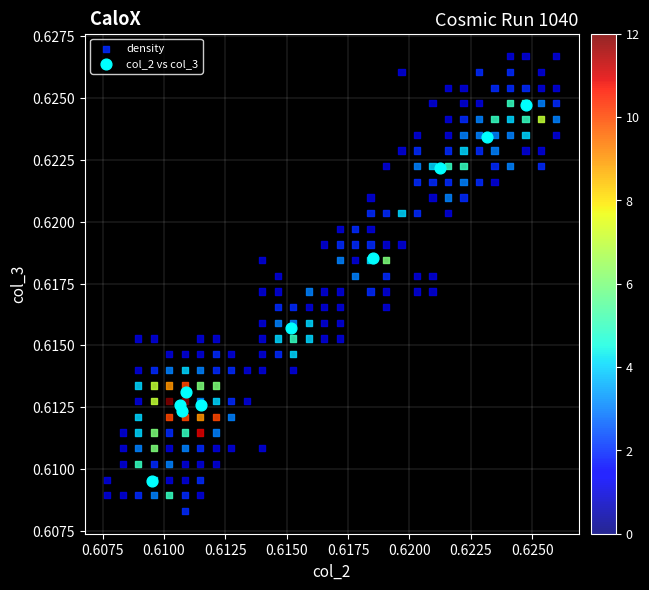

Which series reaches the minimum Y coordinate?

density